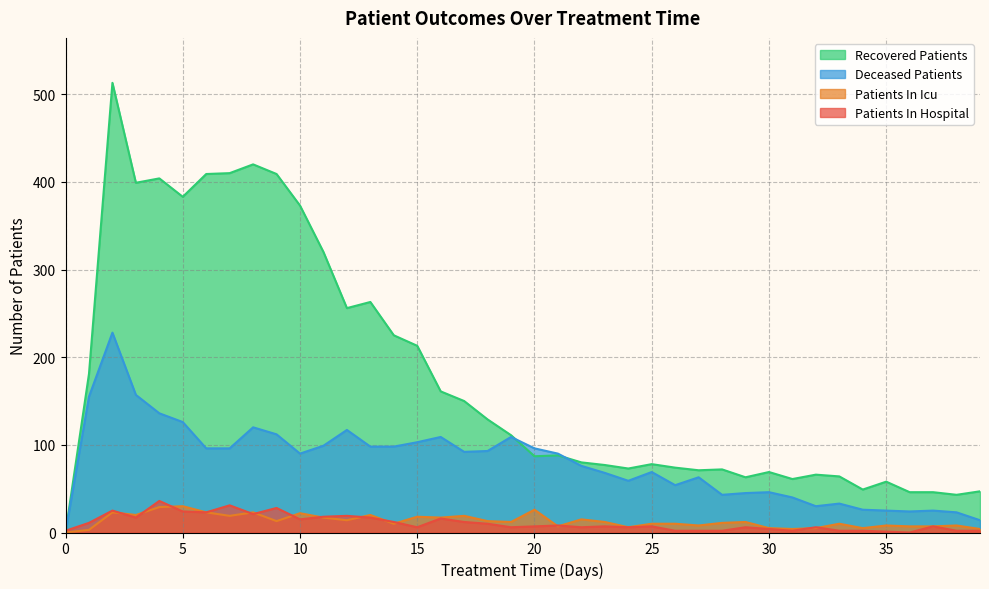

How many data points in deceased_patients are less than 90?

19